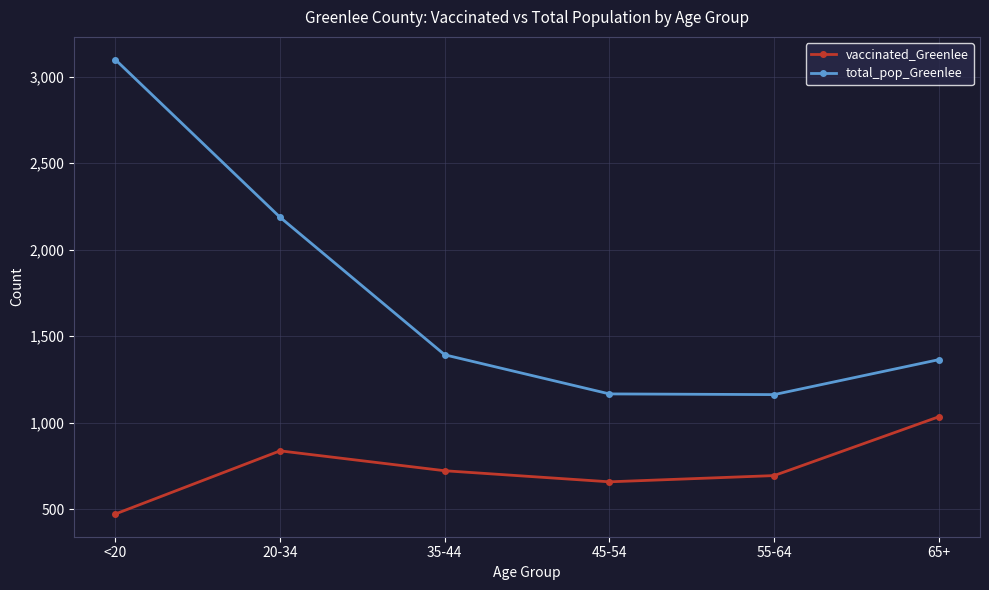

Where does the vaccinated_Greenlee series first go above 723?

20-34